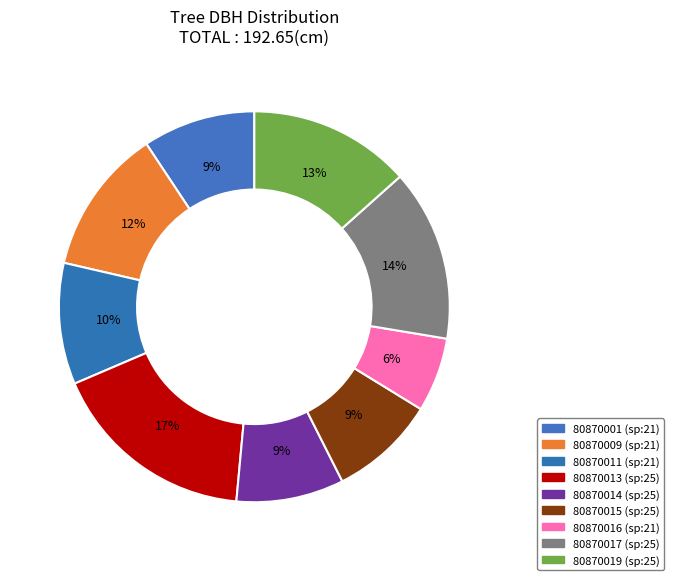

Which has a higher value, 80870017 or 80870011?

80870017